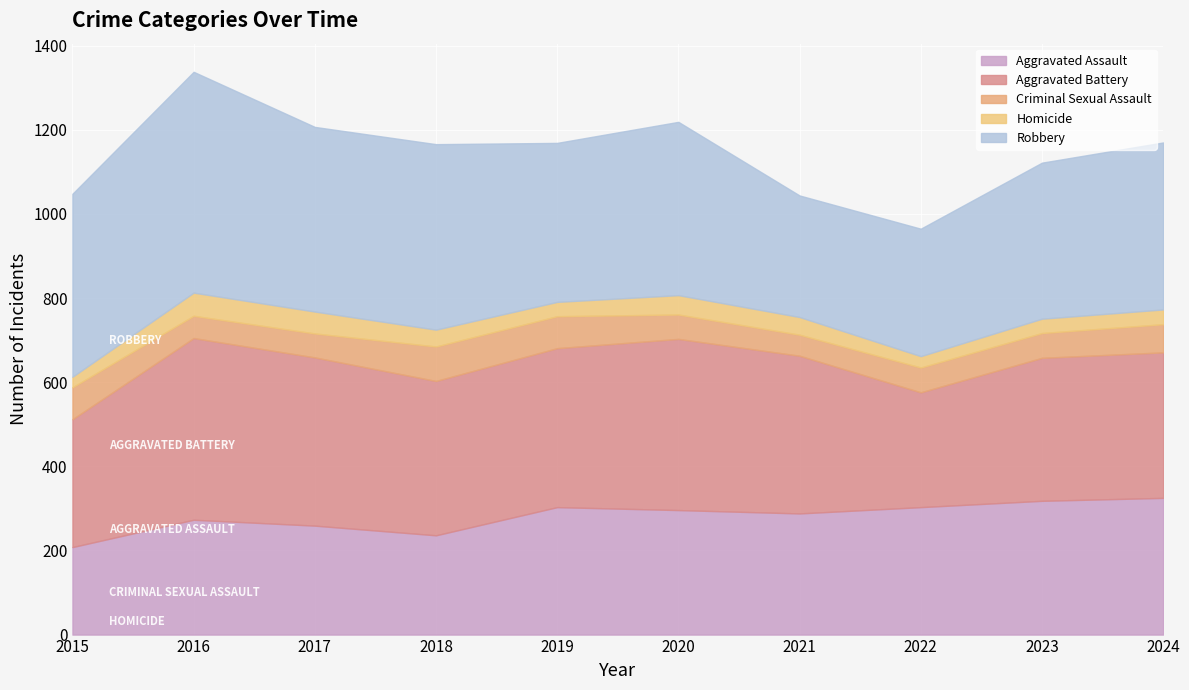

List the labels in order of Robbery value, smallest first.

2021, 2022, 2023, 2019, 2024, 2020, 2015, 2017, 2018, 2016